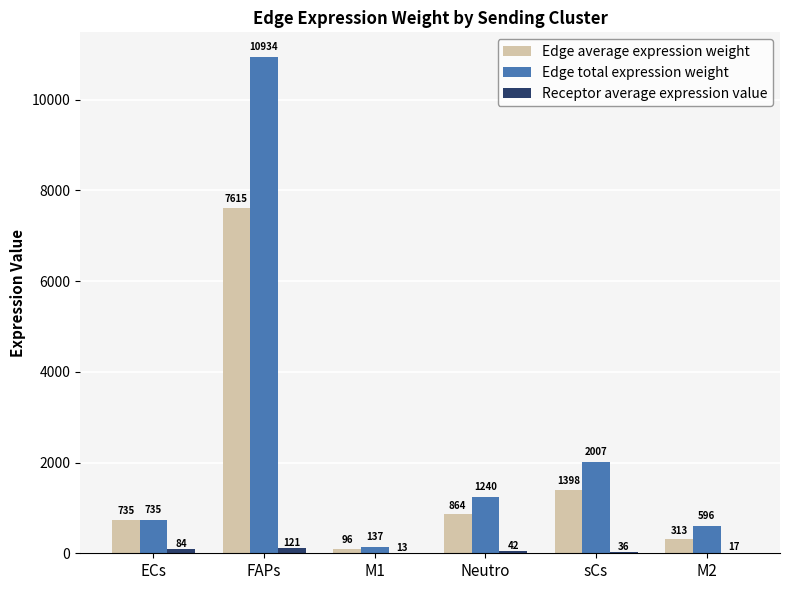

The Edge average expression weight series shows 11243.9 at FAPs. True or false?

False